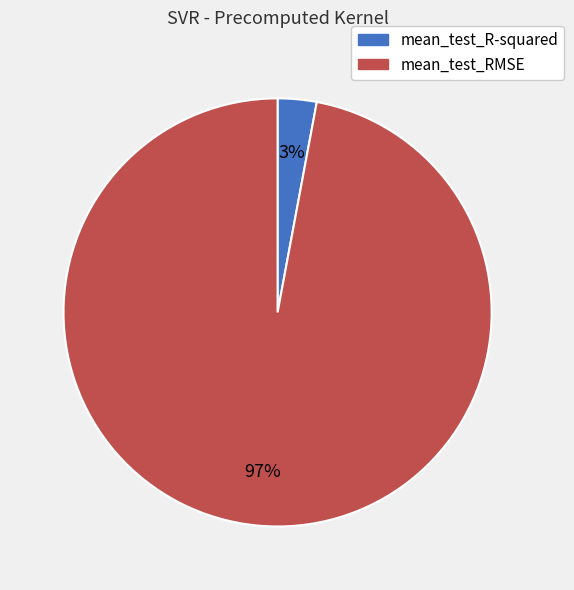

To the nearest percent, what is the difference between the largest and smallest slice percentages?

94%